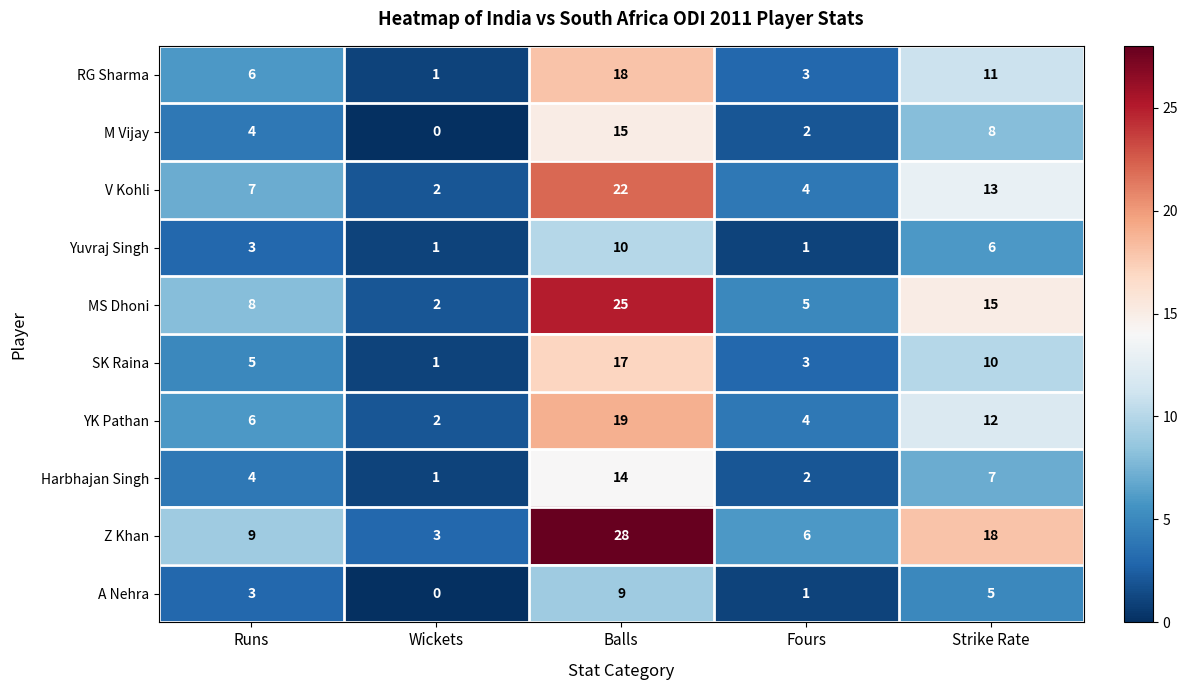

Which series has the largest total across all categories?

Z Khan